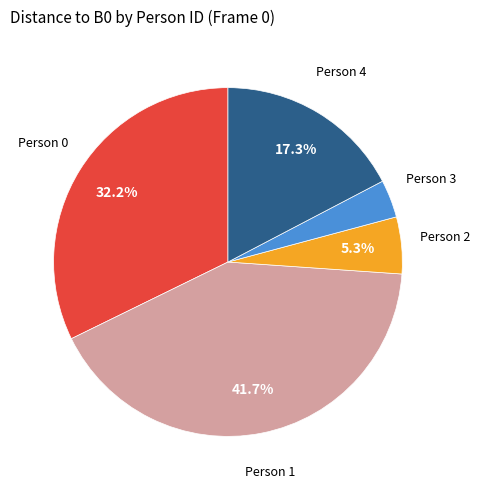

Count the number of slices in the pie.

5